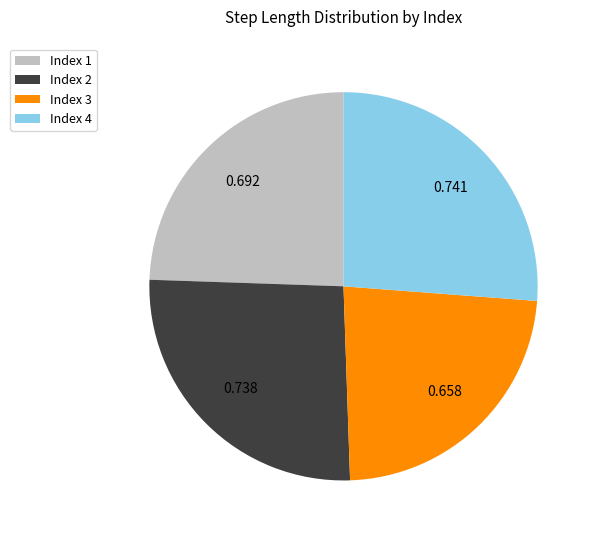

Is the sum of Index 1 and Index 3 greater than half?

No